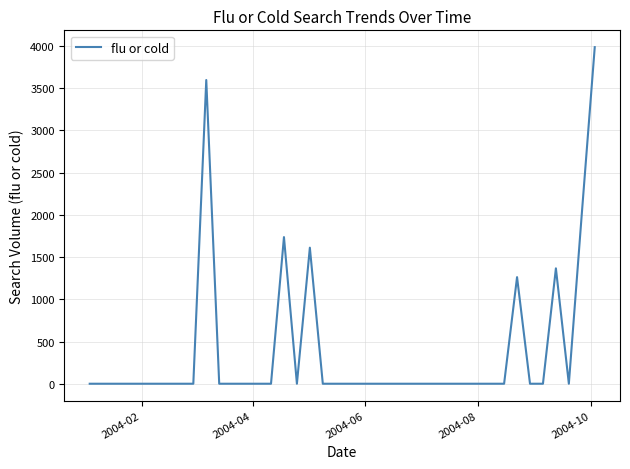

Count the number of data series in this chart.

1